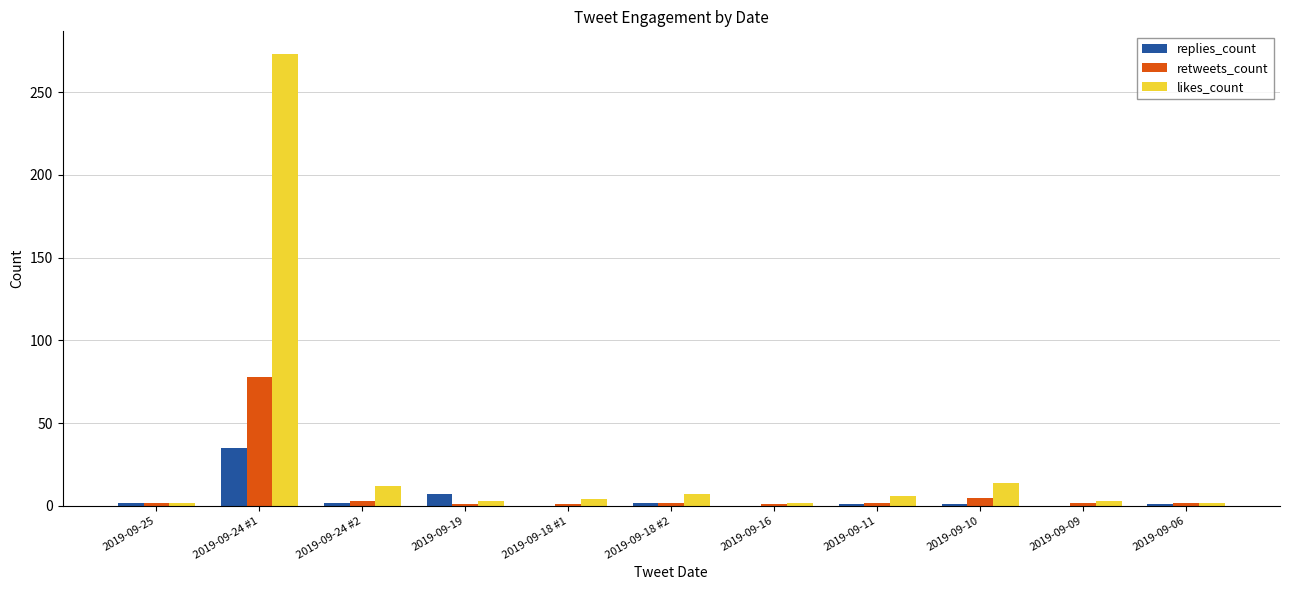

What is the sum of all retweets_count values?

99